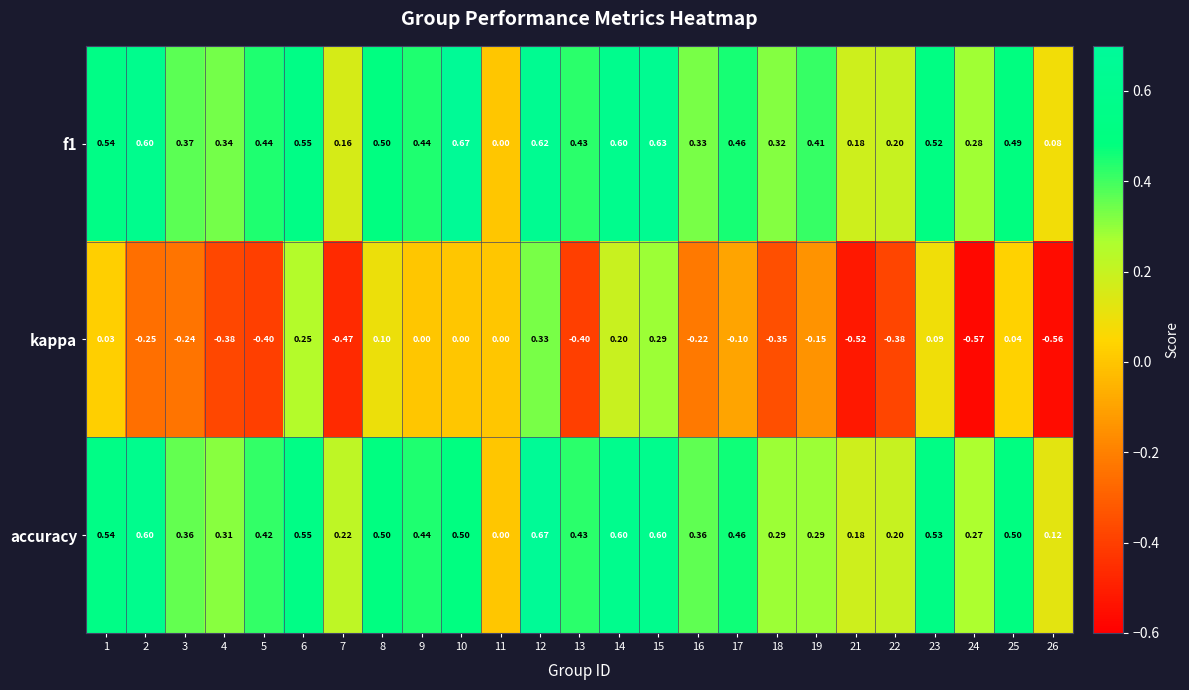

Is the value of f1 at 12 greater than the value of accuracy at 24?

Yes